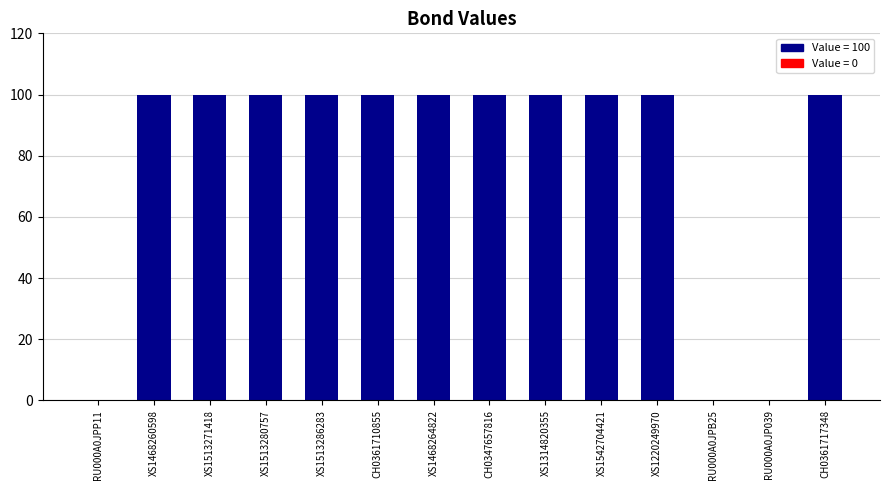

What is the greatest value displayed?

100